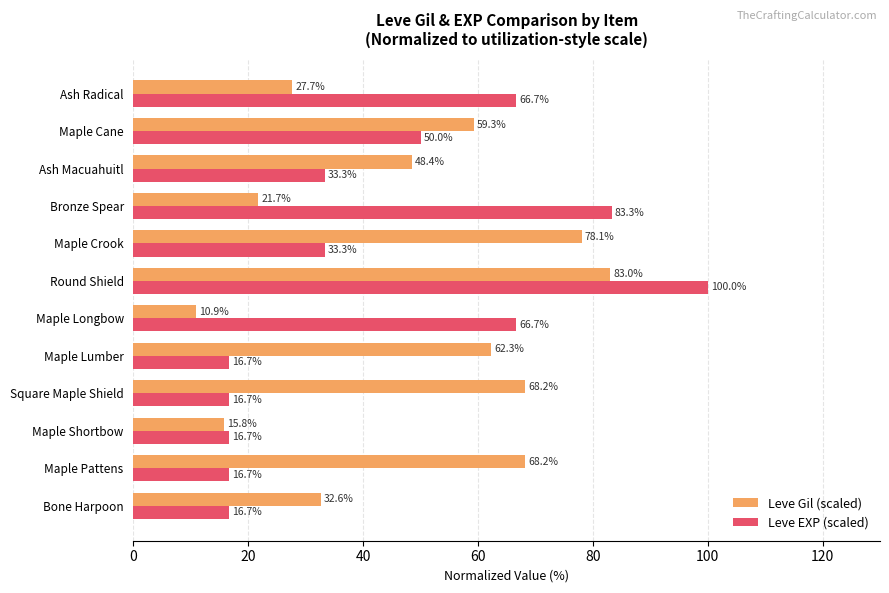

What are all the series names shown in the legend?

Leve Gil (scaled), Leve EXP (scaled)